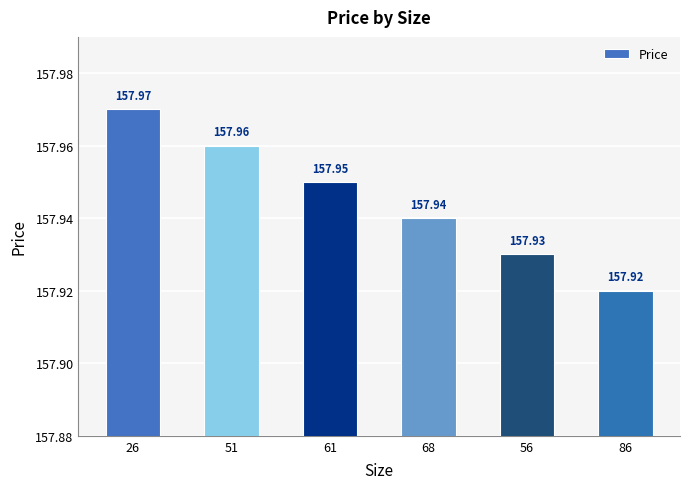

What is the smallest value displayed?

157.9